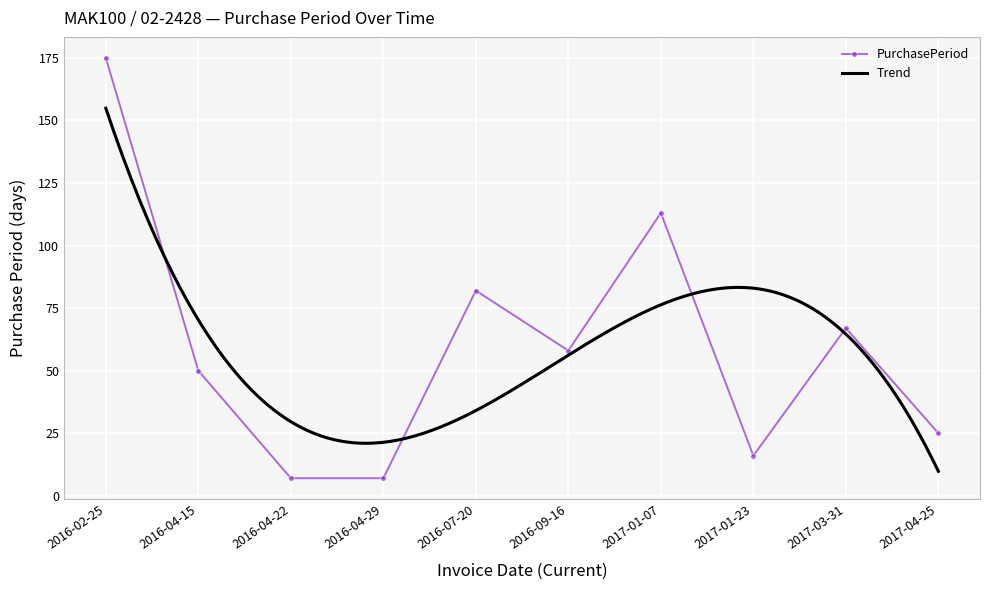

Reading left to right, extract all data points from this chart.

2016-02-25=175	2016-04-15=50	2016-04-22=7	2016-04-29=7	2016-07-20=82	2016-09-16=58	2017-01-07=113	2017-01-23=16	2017-03-31=67	2017-04-25=25